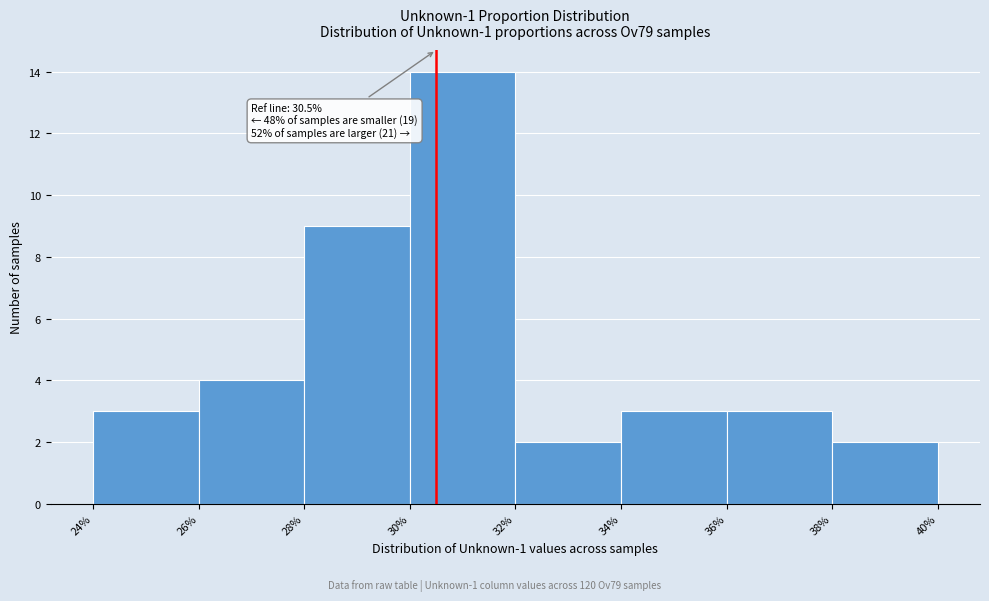

Over which range of the x-axis is the bar tallest?

30% to 32%